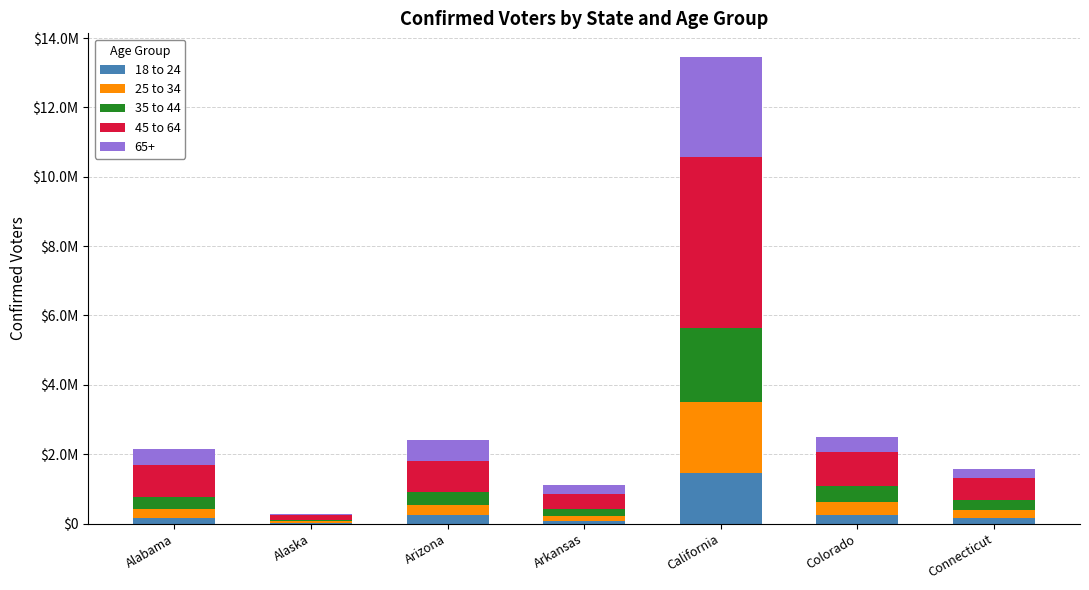

Are the bars horizontal?

No